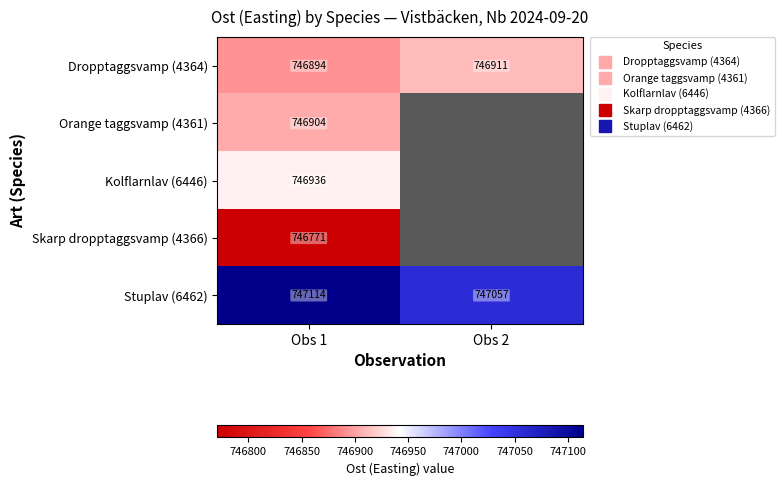

Which category has the lowest value in the Stuplav (6462) series?

Obs 2